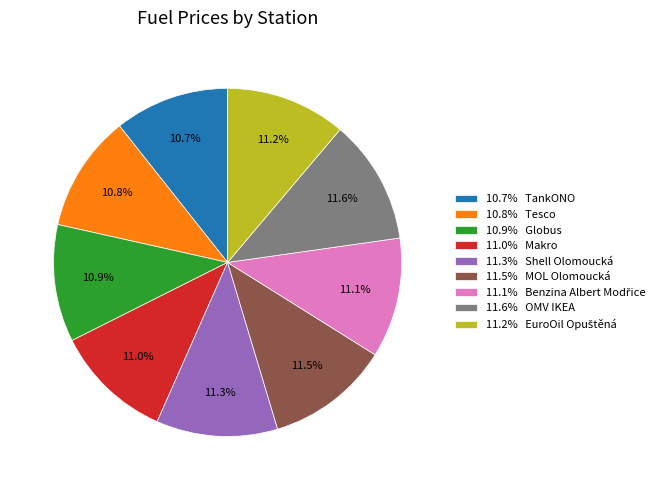

Is there any slice that represents more than half of the pie?

No